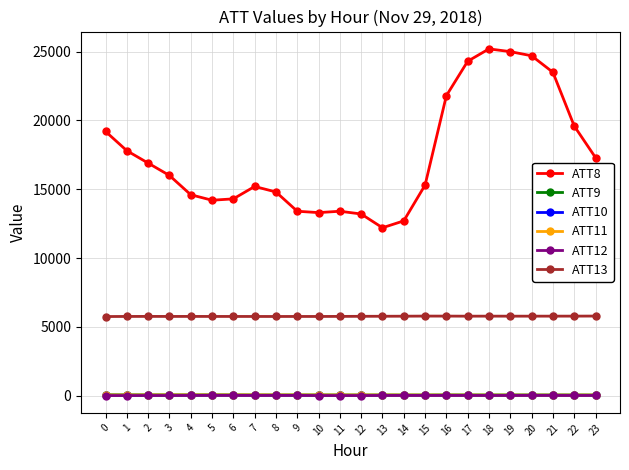

True or false: ATT11 has more than 1 points higher than both neighbors.

True